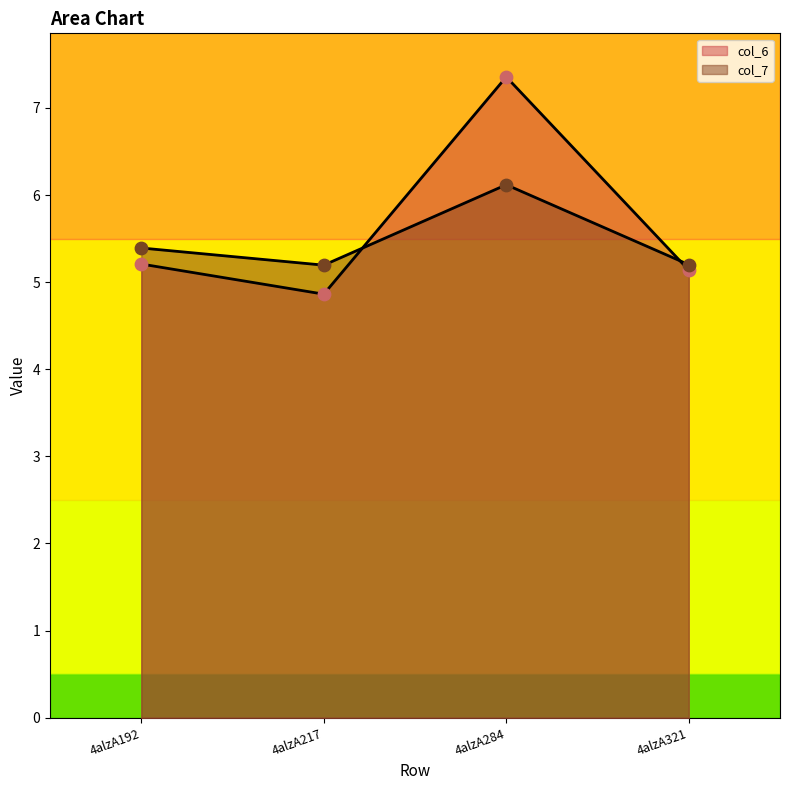

Which series has the largest total across all categories?

col_6